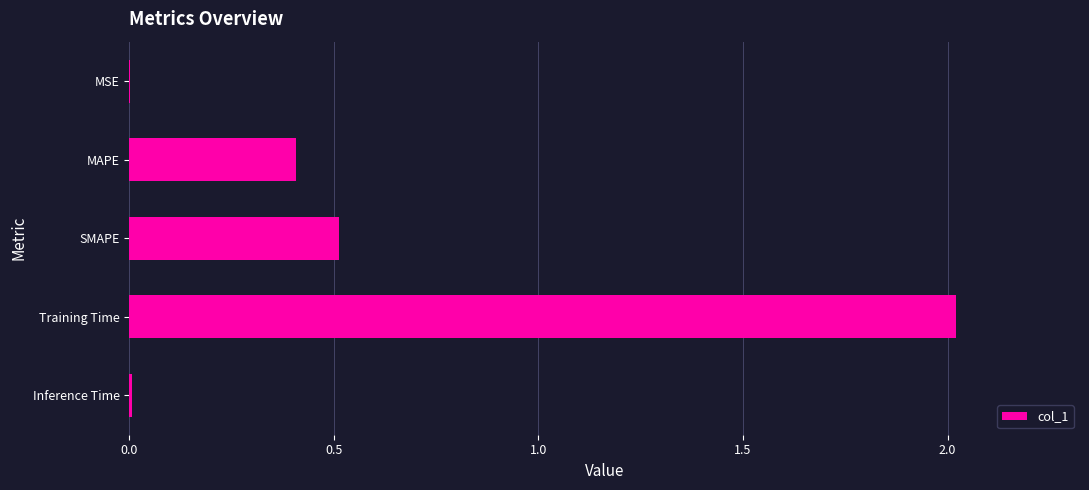

Where is the data nearest to the value 1?

SMAPE